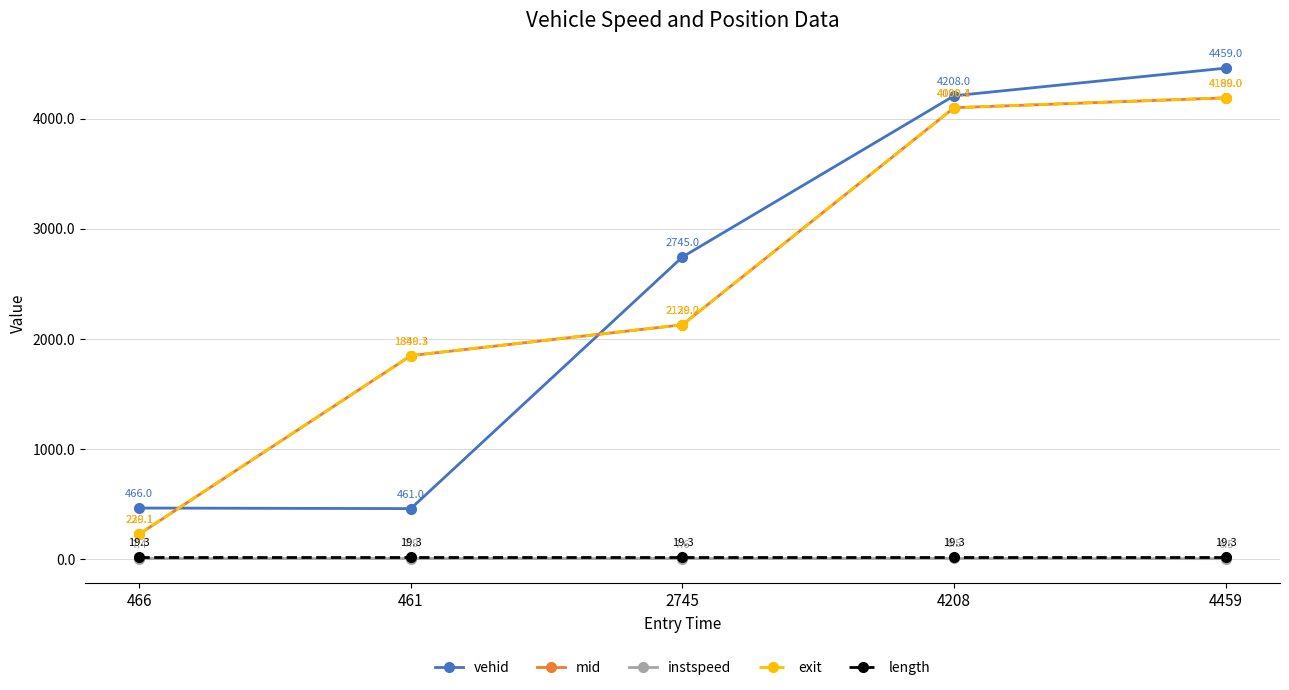

Where is mid nearest to the value 2209?

2745